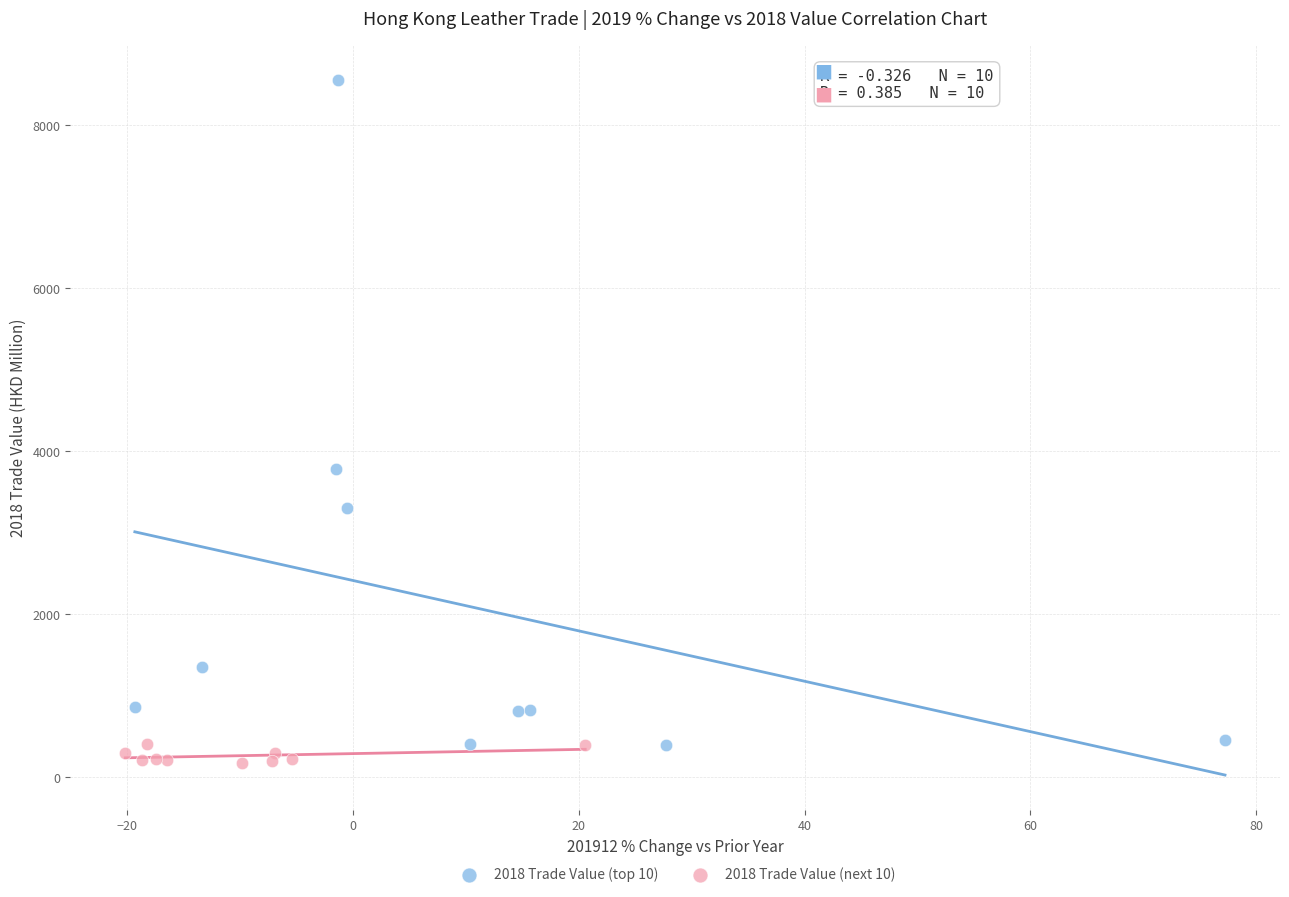

Which series contains the highest Y value?

2018 Trade Value (top 10)